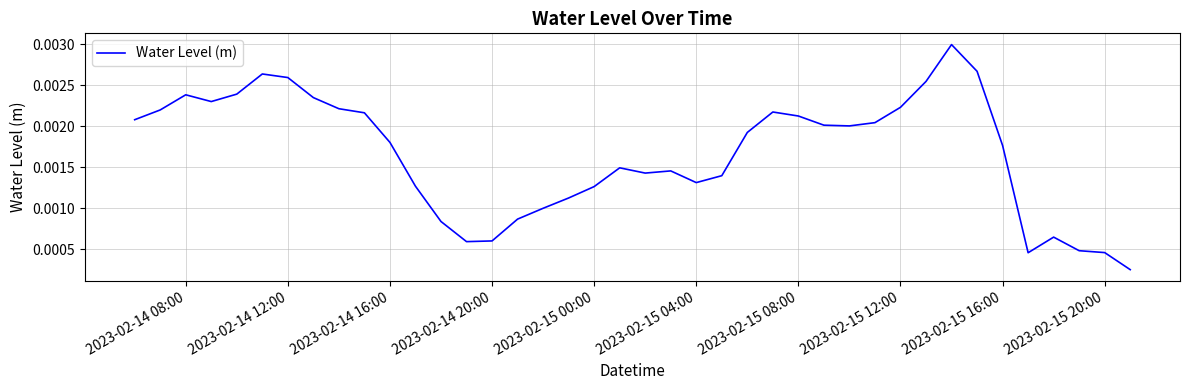

Is this an area chart (filled region under the line)?

No